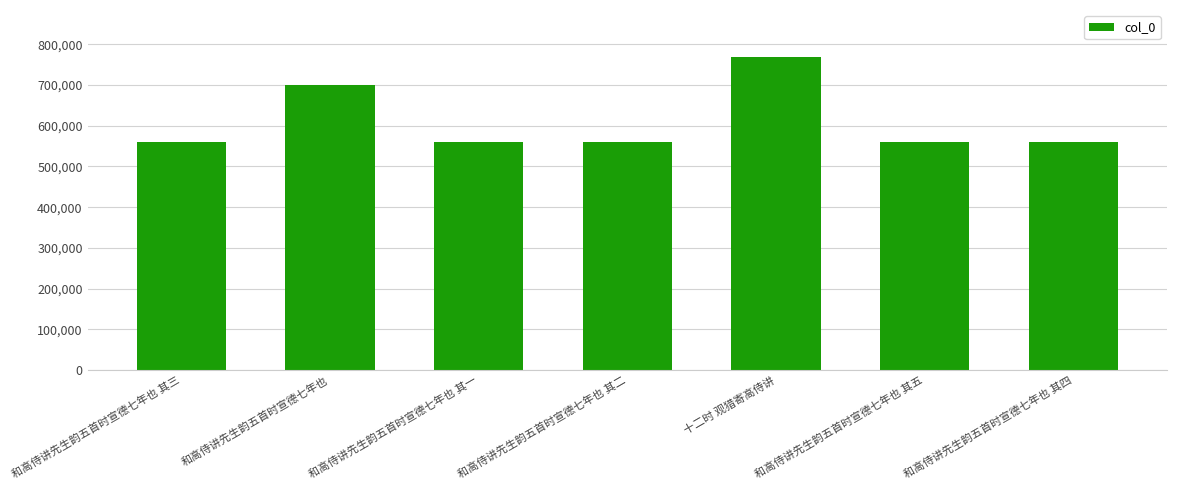

What is the difference between the values at 十二时 观猎寄高侍讲 and 和高侍讲先生韵五首时宣德七年也 其三?

208758